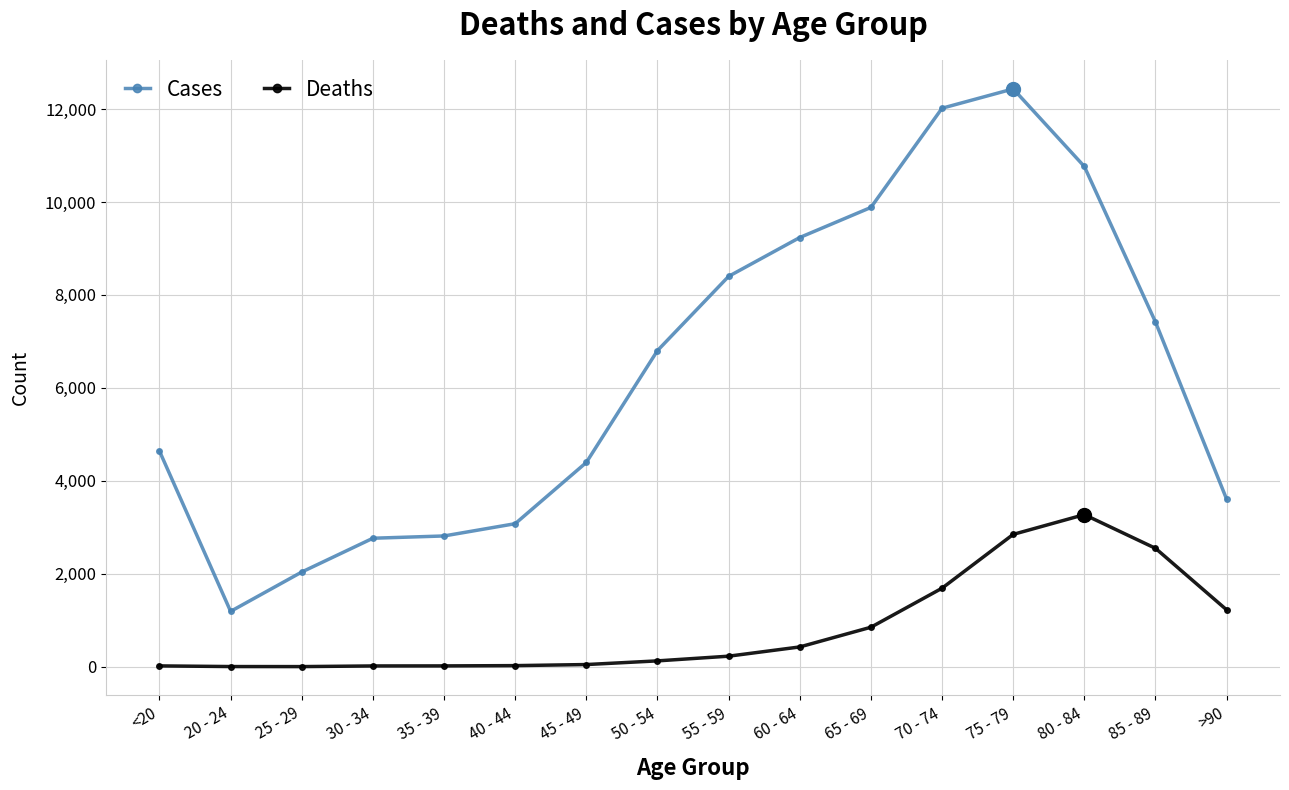

What is the average value of the Cases series?

6343